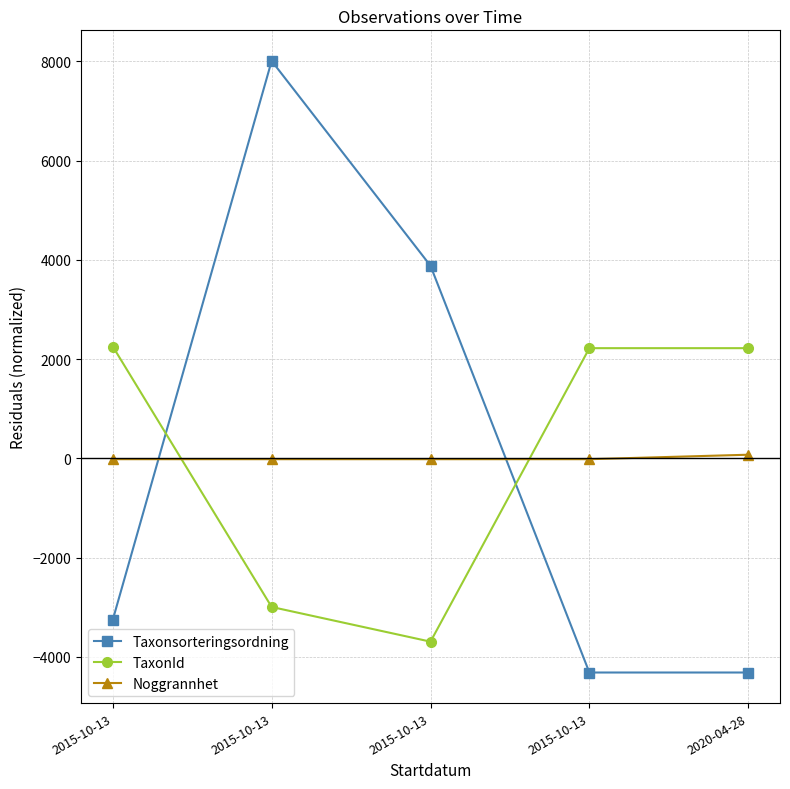

Reading left to right, what are all the values shown in this chart?

Taxonsorteringsordning: -3254.2	8008.8	3879.8	-4317.2	-4317.2
TaxonId: 2252.6	-2996.4	-3695.4	2219.6	2219.6
Noggrannhet: -18.0	-18.0	-18.0	-18.0	72.0